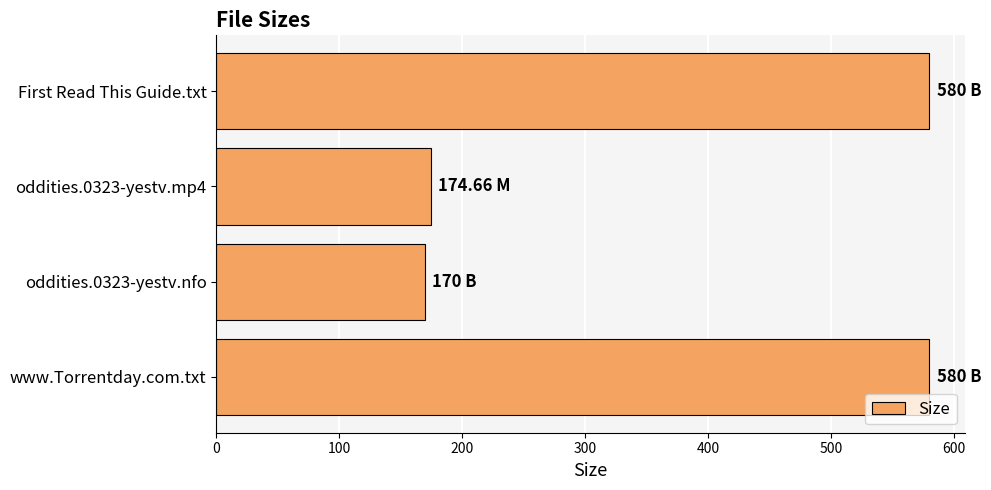

Approximately how many times larger is the value at oddities.0323-yestv.mp4 compared to First Read This Guide.txt?

0.3